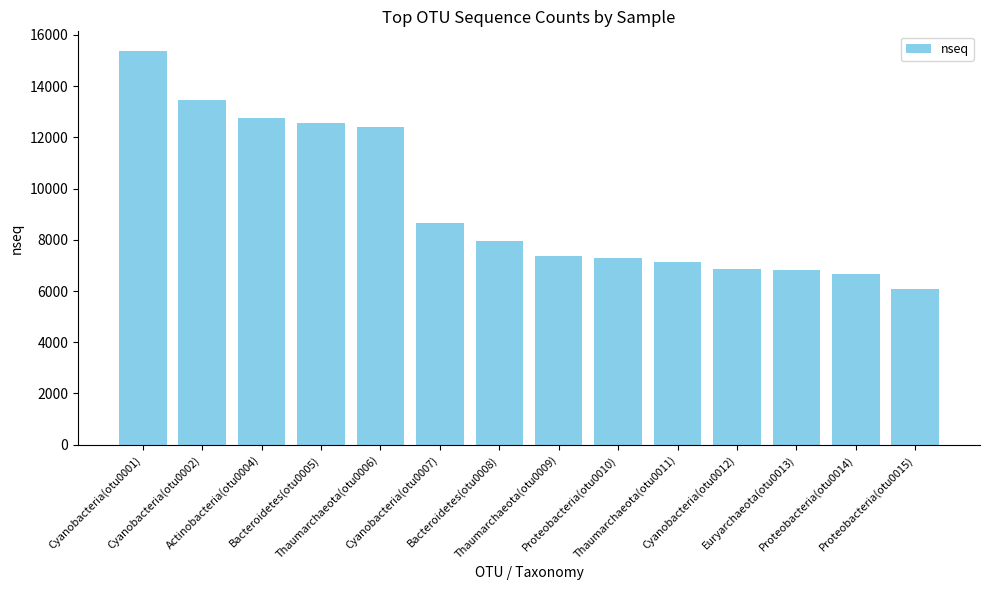

What is the greatest value displayed?

15374